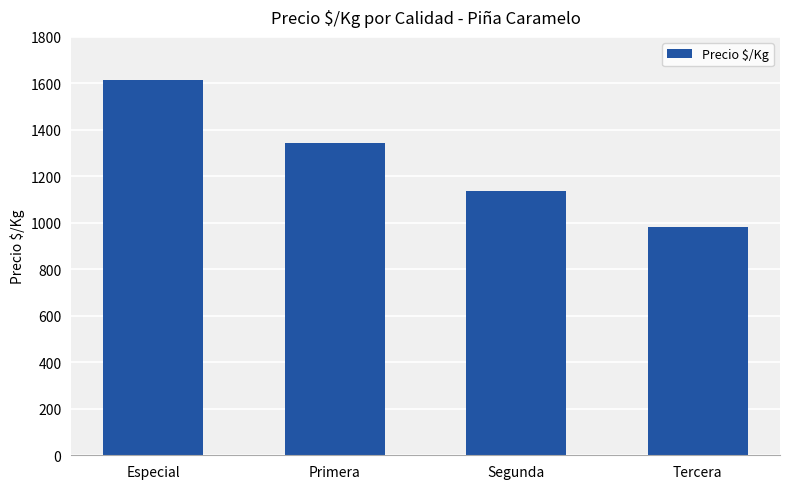

What is the value of the 3rd bar from the left?

1138